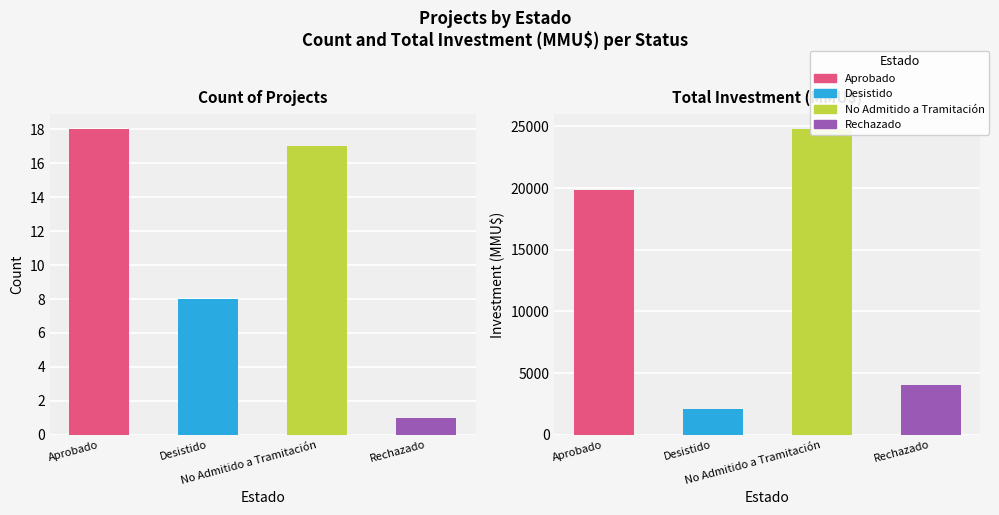

What are all the series names shown in the legend?

Aprobado, Desistido, No Admitido a Tramitación, Rechazado